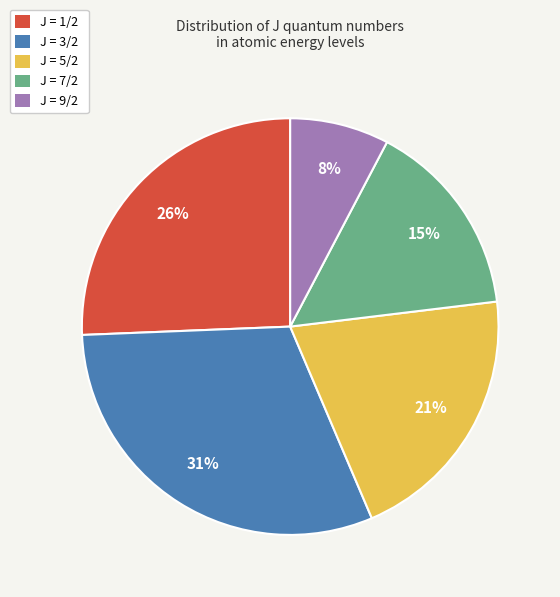

How many slices are in this pie chart?

5